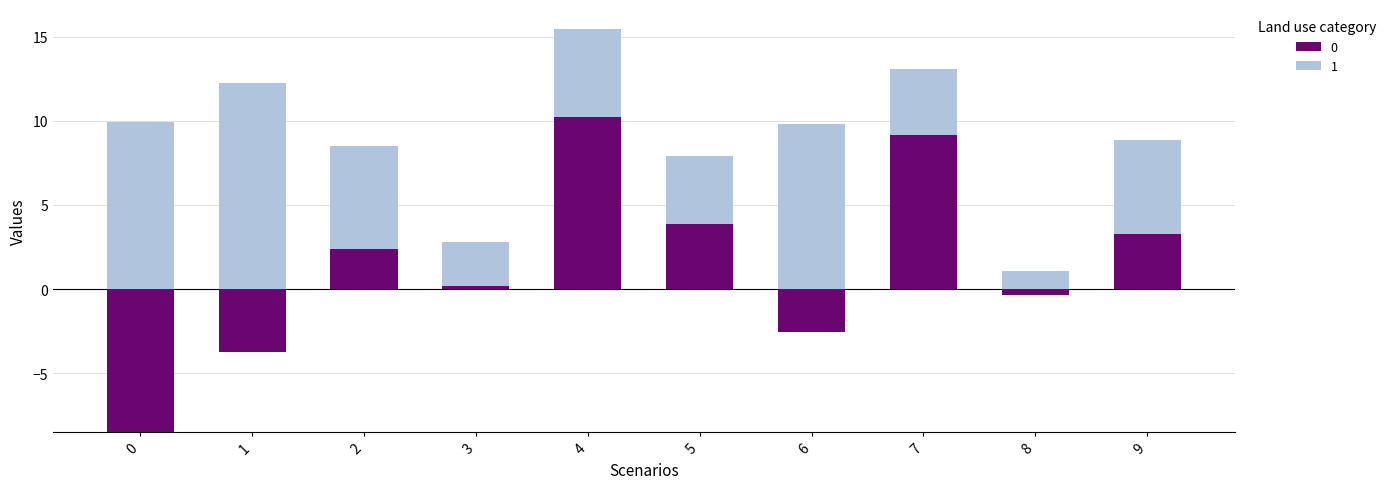

How many bars are there in total?

10